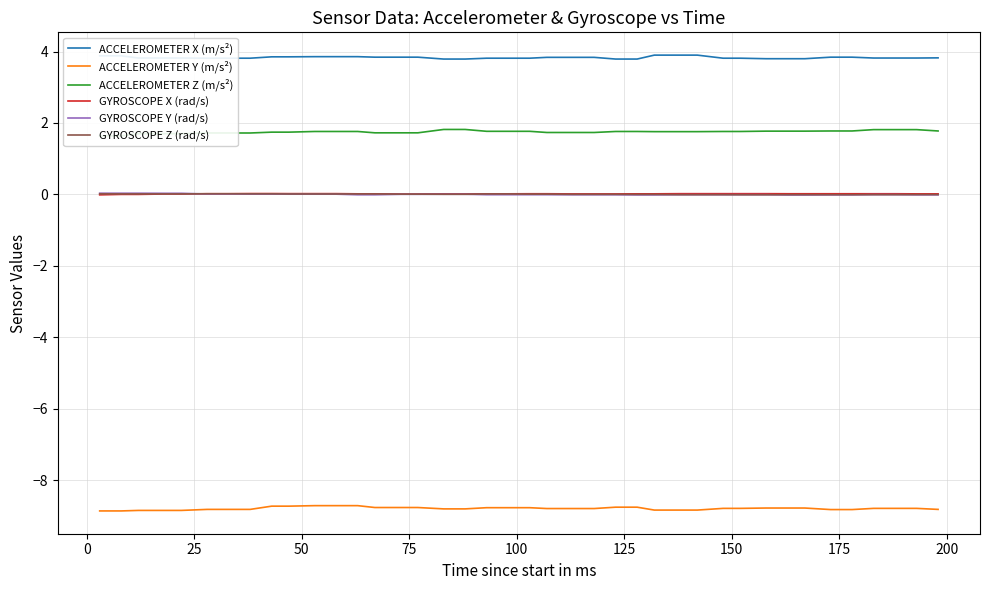

What is the minimum value for ACCELEROMETER Y (m/s²)?

-8.9